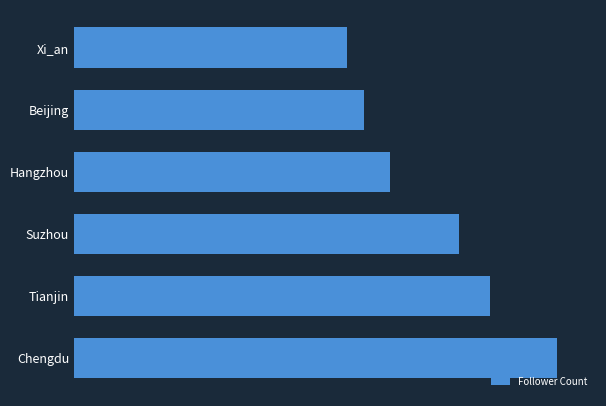

What is the maximum value shown in the chart?

201753